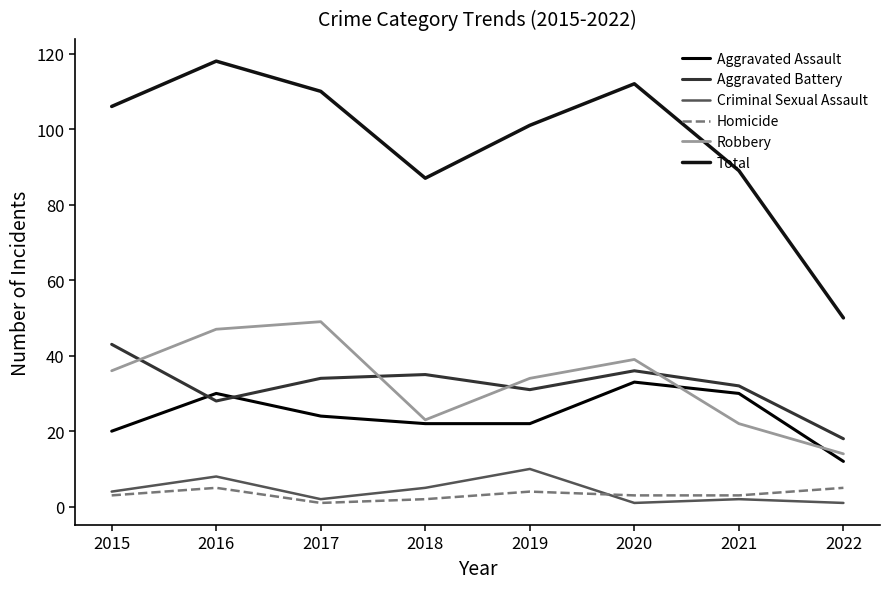

True or false: Homicide and Criminal Sexual Assault intersect in this chart.

True